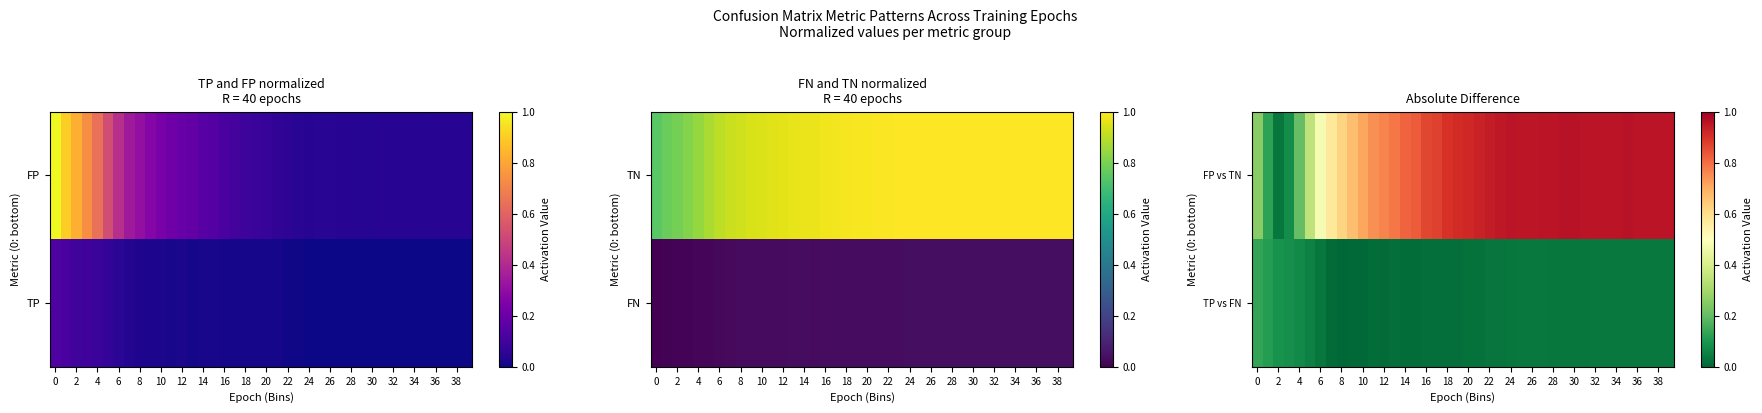

How many series are shown in this chart?

2